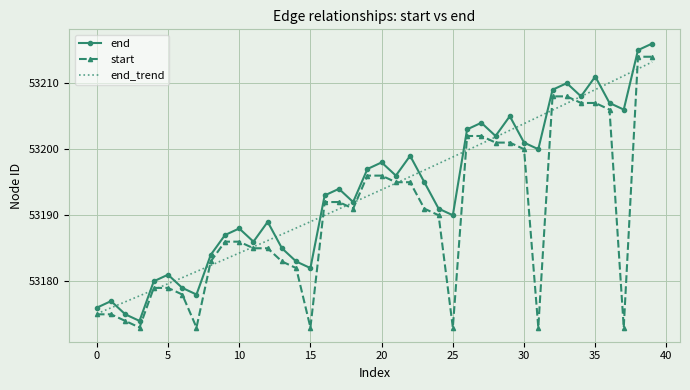

What is the average value?

53194